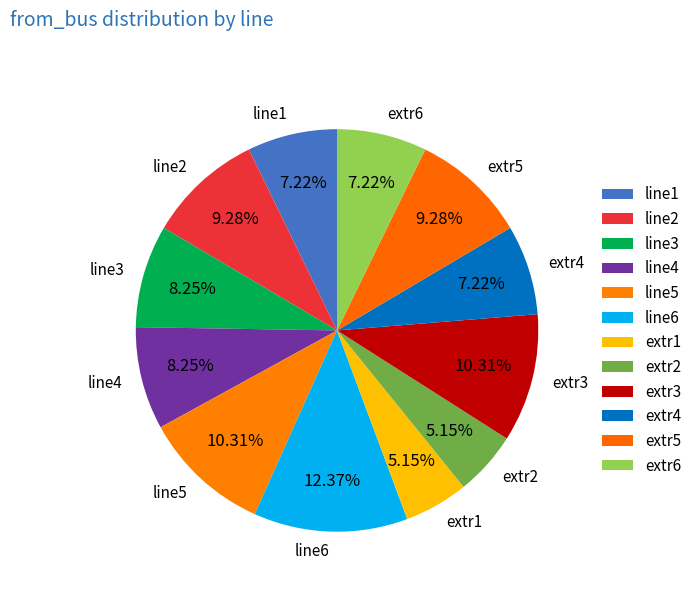

Does line3 represent more than half of the total?

No